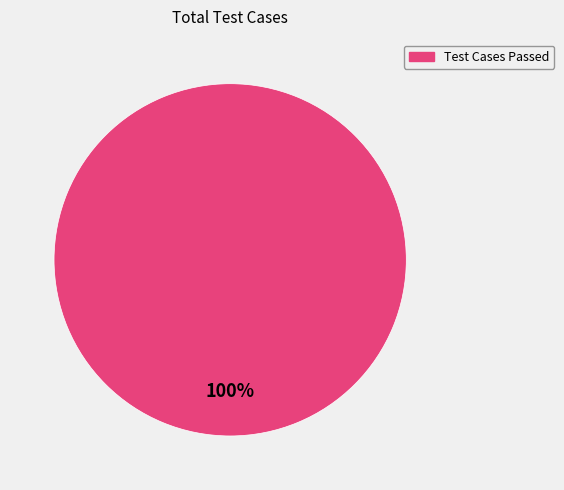

Rank the categories by value from highest to lowest.

Test Cases Passed